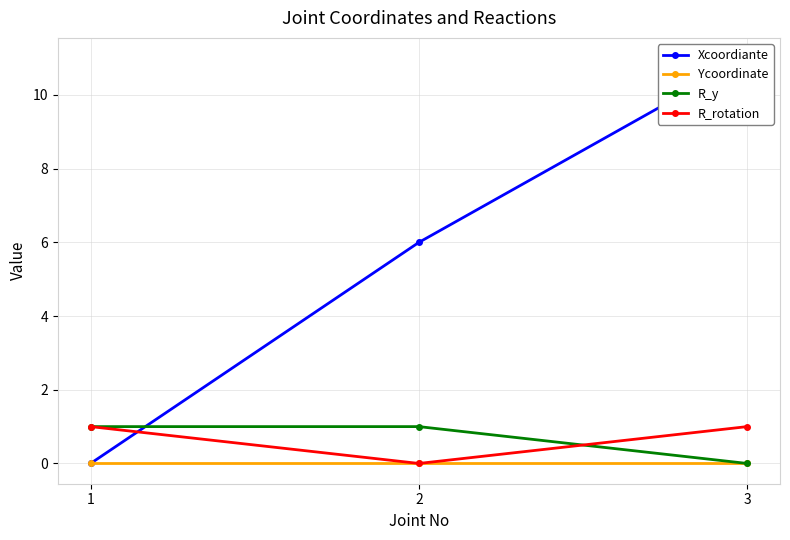

Reading right to left, extract all data points from this chart.

Xcoordiante: 3=11	2=6	1=0
Ycoordinate: 3=0	2=0	1=0
R_y: 3=0	2=1	1=1
R_rotation: 3=1	2=0	1=1